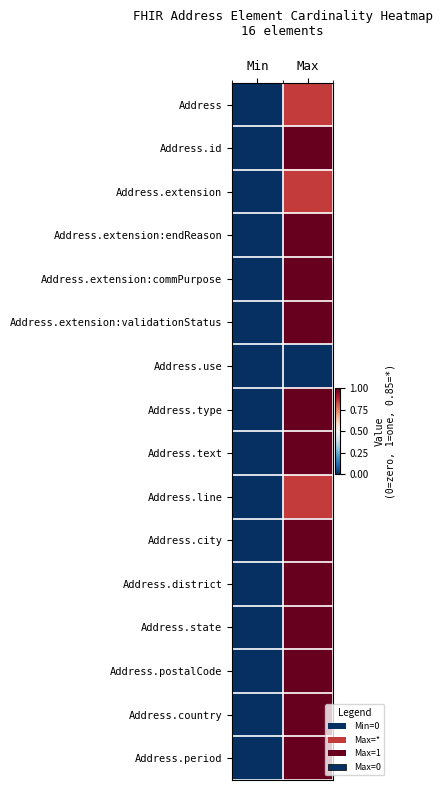

Reading left to right, extract all data points from this chart.

Address: Min=0.0	Max=0.8
Address.id: Min=0.0	Max=1.0
Address.extension: Min=0.0	Max=0.8
Address.extension:endReason: Min=0.0	Max=1.0
Address.extension:commPurpose: Min=0.0	Max=1.0
Address.extension:validationStatus: Min=0.0	Max=1.0
Address.use: Min=0.0	Max=0.0
Address.type: Min=0.0	Max=1.0
Address.text: Min=0.0	Max=1.0
Address.line: Min=0.0	Max=0.8
Address.city: Min=0.0	Max=1.0
Address.district: Min=0.0	Max=1.0
Address.state: Min=0.0	Max=1.0
Address.postalCode: Min=0.0	Max=1.0
Address.country: Min=0.0	Max=1.0
Address.period: Min=0.0	Max=1.0